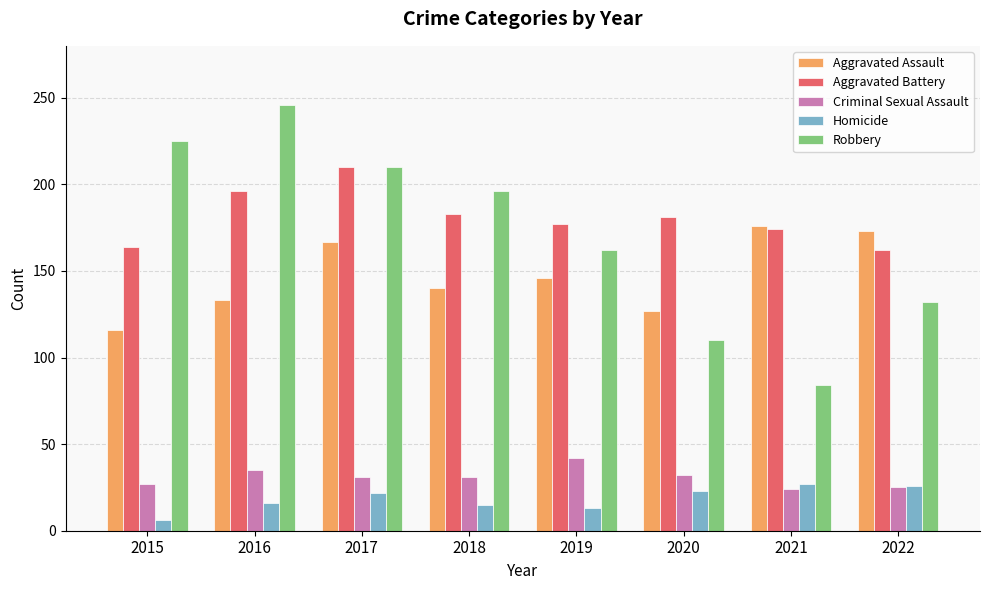

Which series changed the most between 2017 and 2020?

Robbery